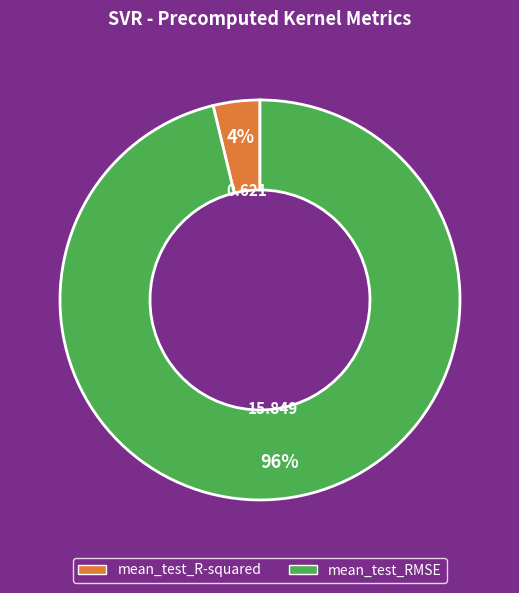

Count the number of slices in the pie.

2